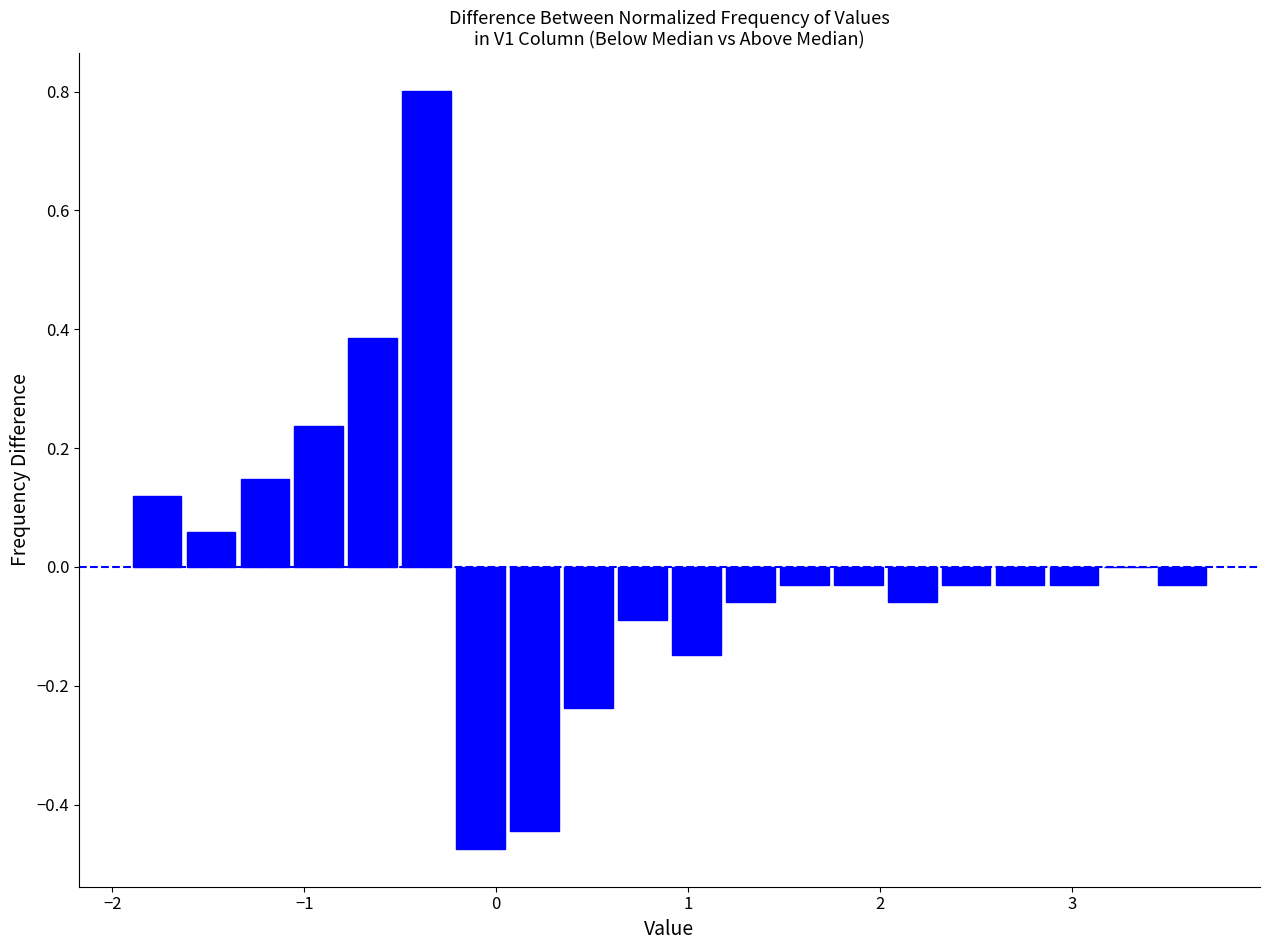

Around what value on the x-axis is the tallest bar? Give the approximate position of its centre, as read against the axis.

-0.4